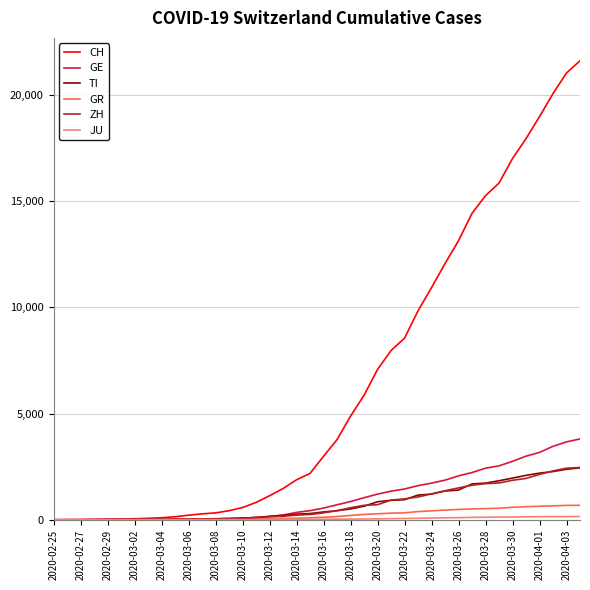

Which series has the largest total across all categories?

CH